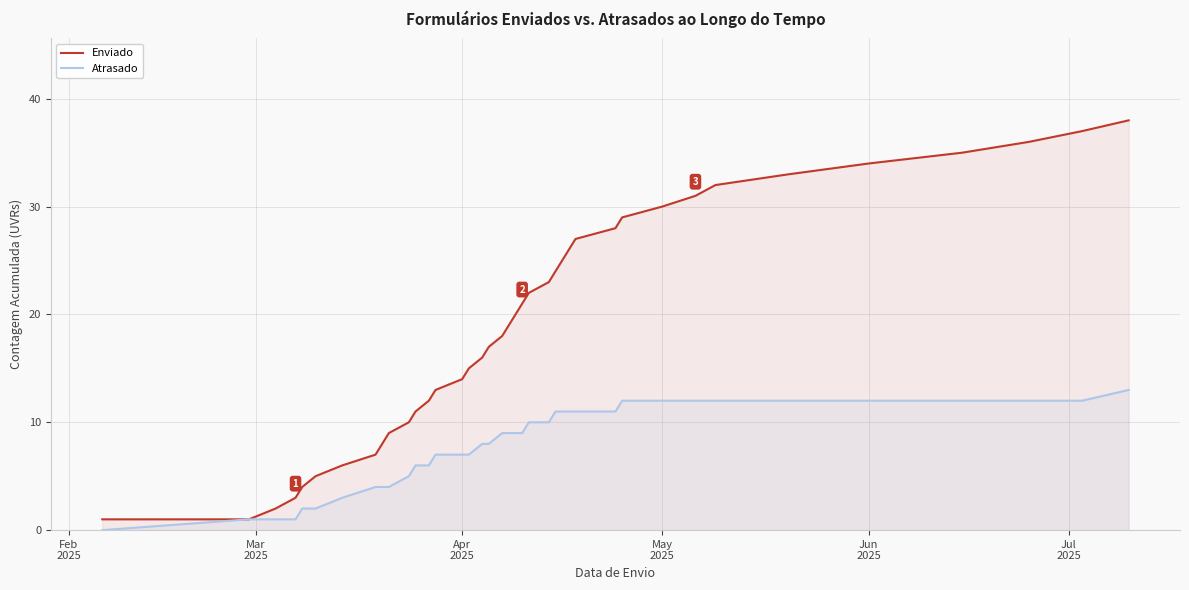

Rank the series by their average value, from highest to lowest.

Enviado, Atrasado